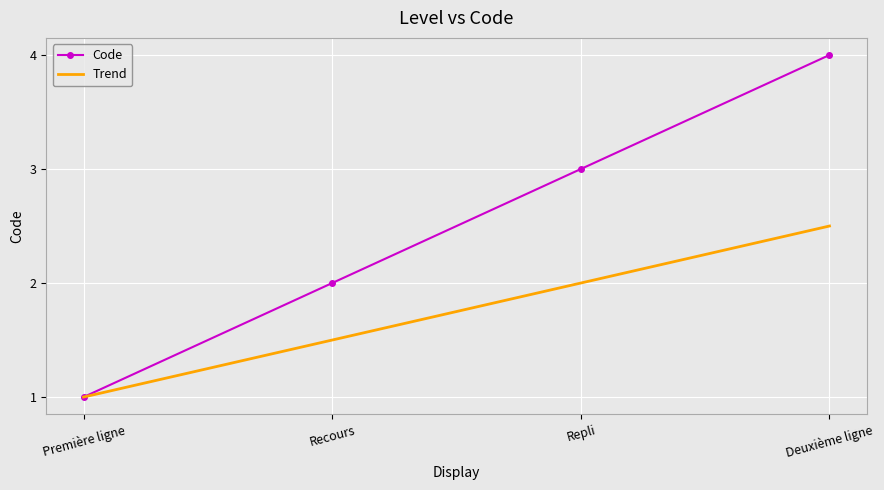

What position from the left is Deuxième ligne?

4